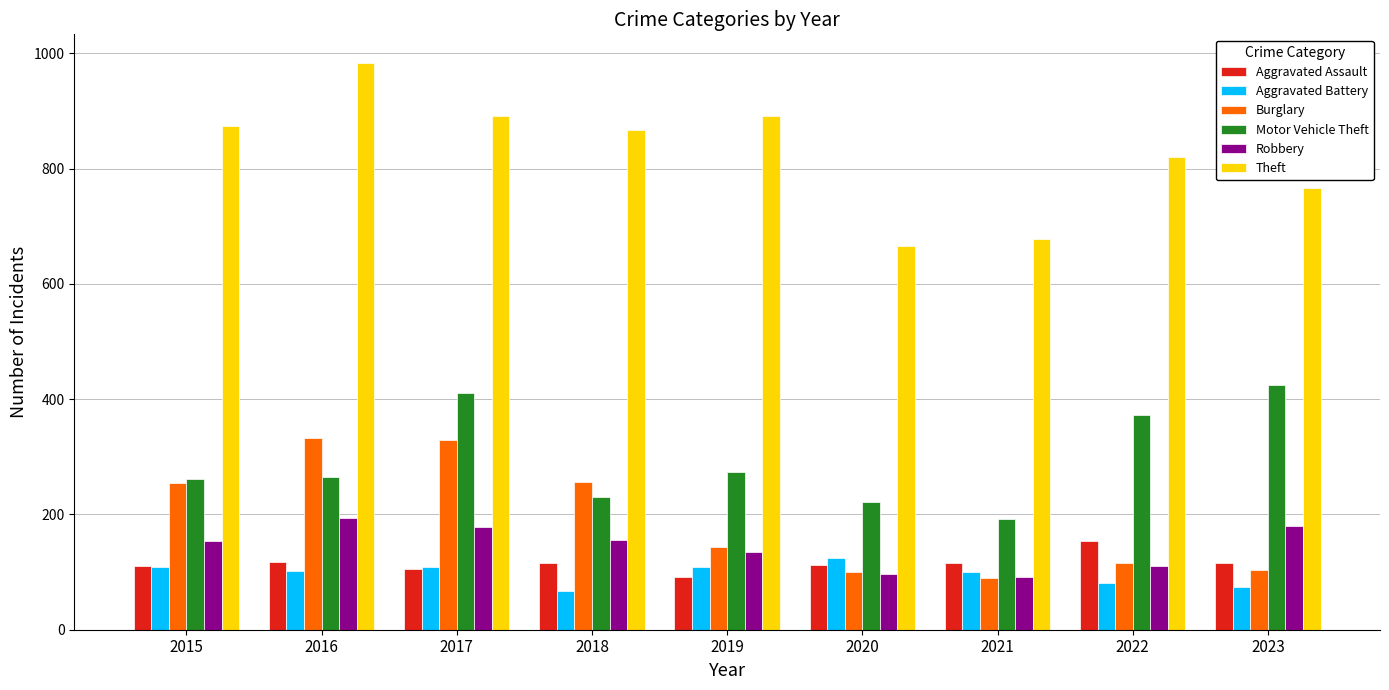

Is it true that Burglary equals 100 at 2020?

True